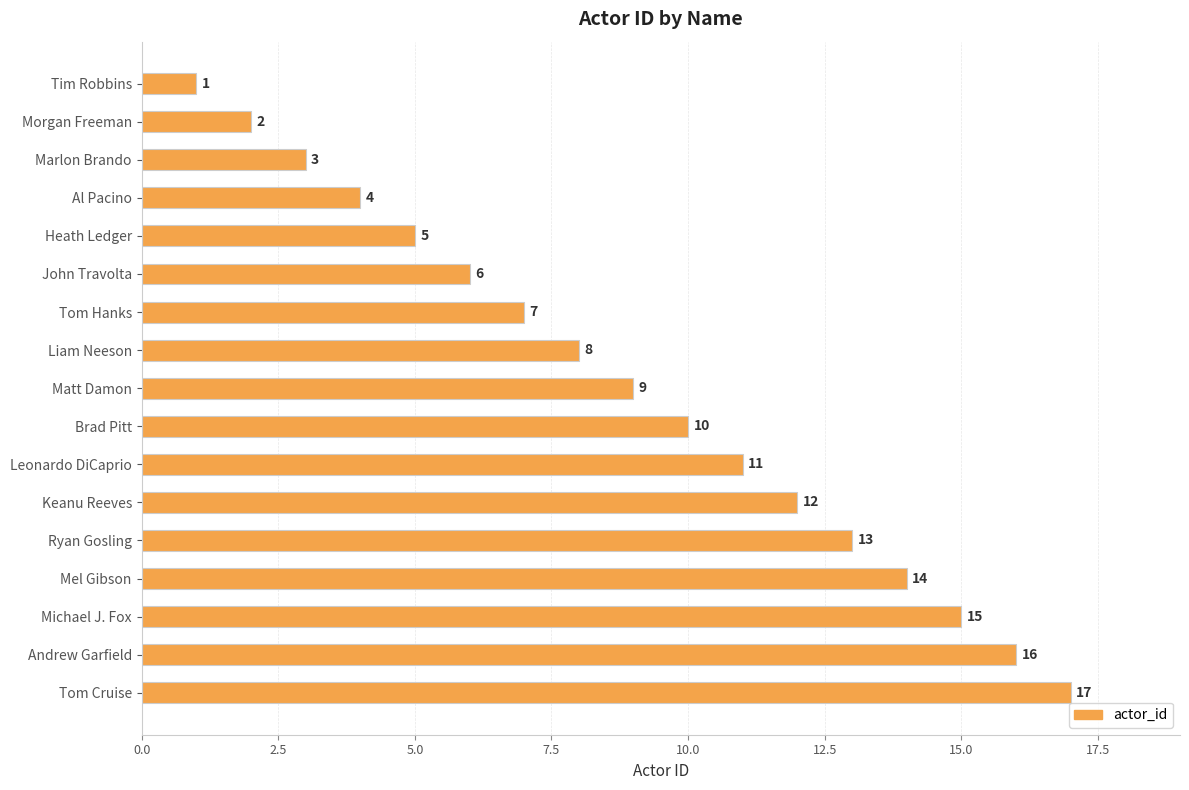

Does the chart contain stacked bars?

No